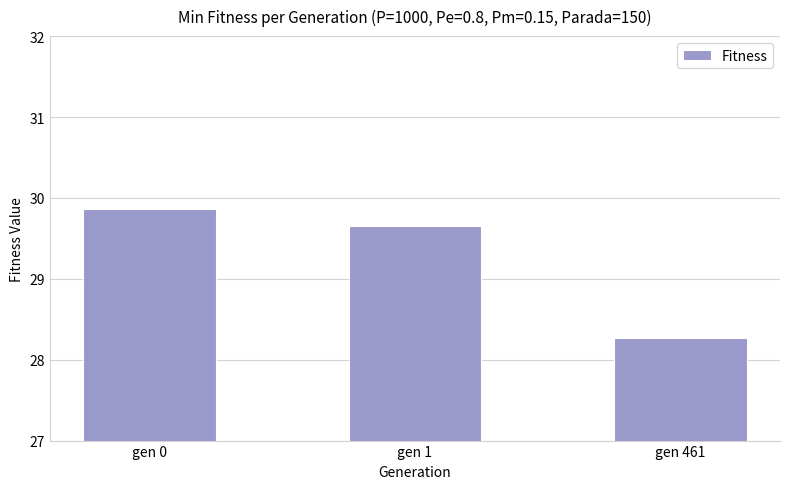

Approximately how many times larger is the value at gen 461 compared to gen 1?

1.0